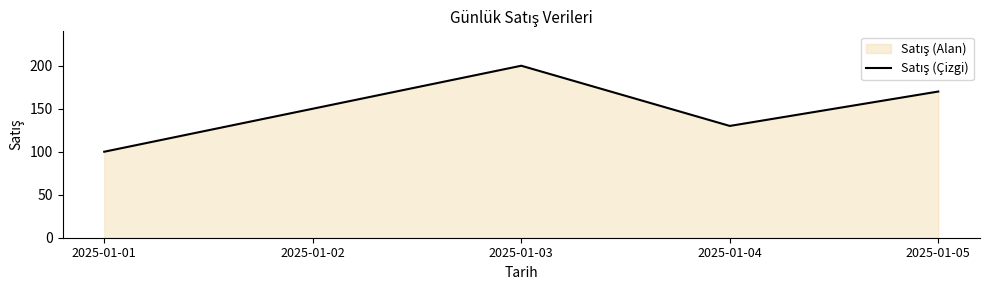

What is the sum of all values?

750